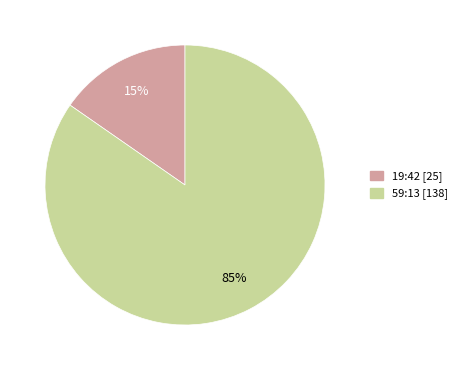

Which has a higher value, 19:42 or 59:13?

59:13